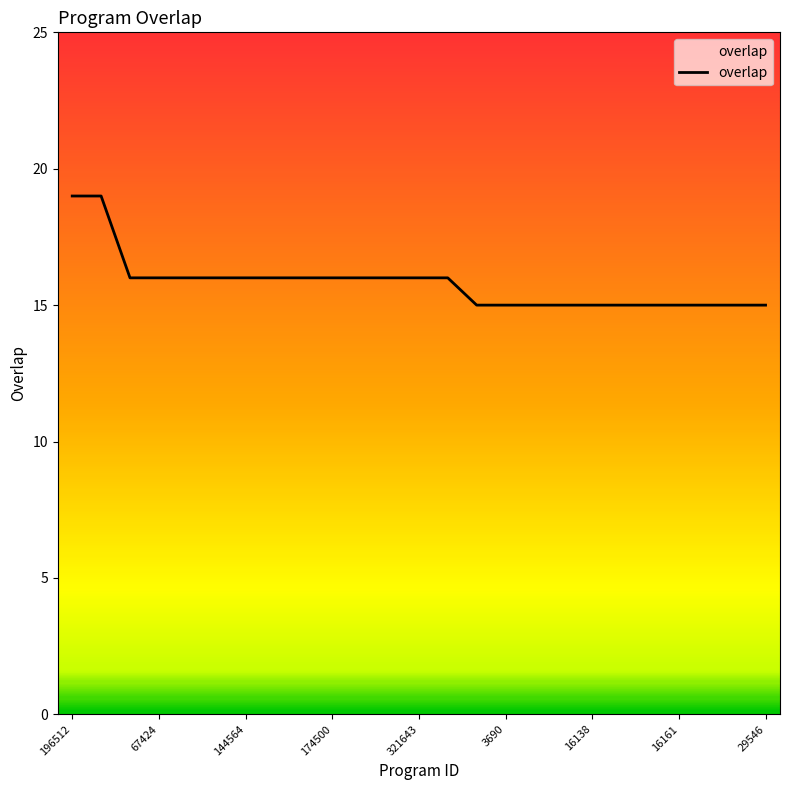

What is the maximum value shown in the chart?

19